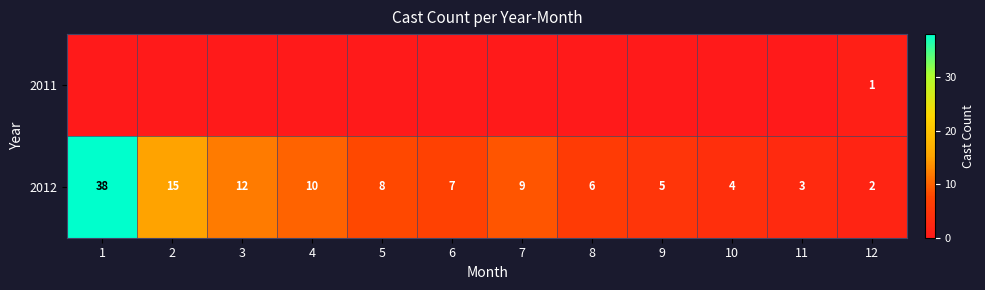

List the labels in order of 2012 value, largest first.

1, 2, 3, 4, 7, 5, 6, 8, 9, 10, 11, 12